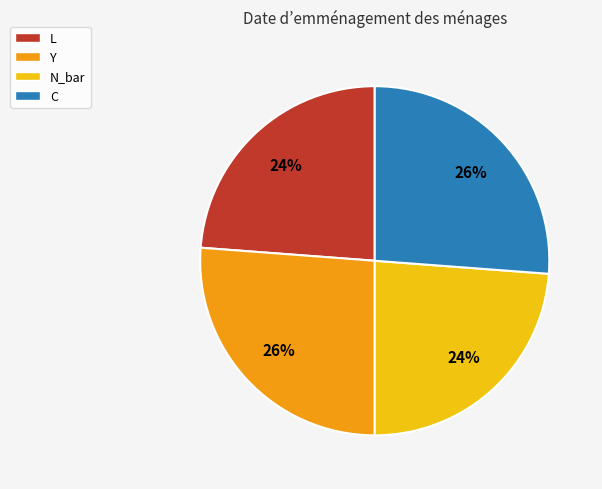

To the nearest percent, what is the average slice percentage?

25%